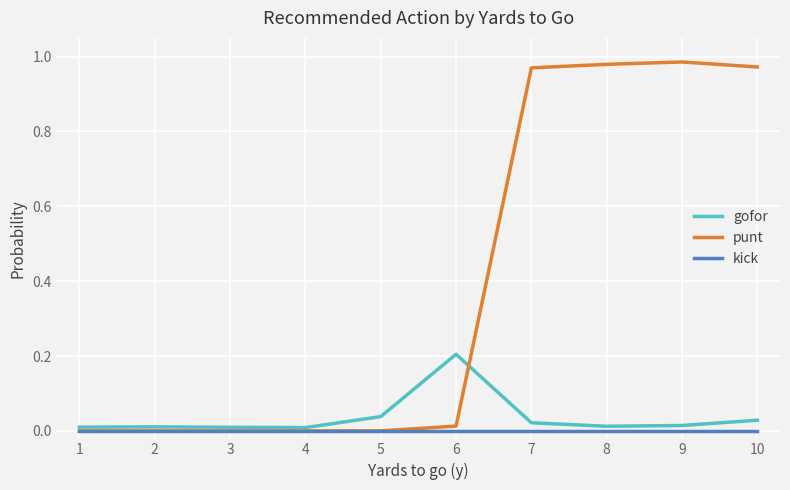

List the series in order of their peak value, lowest first.

kick, gofor, punt